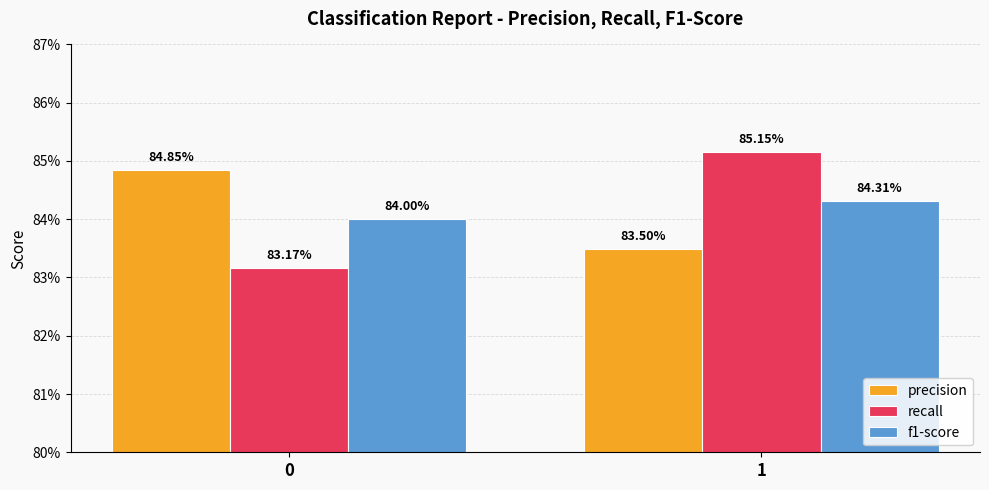

What are all the series names shown in the legend?

precision, recall, f1-score